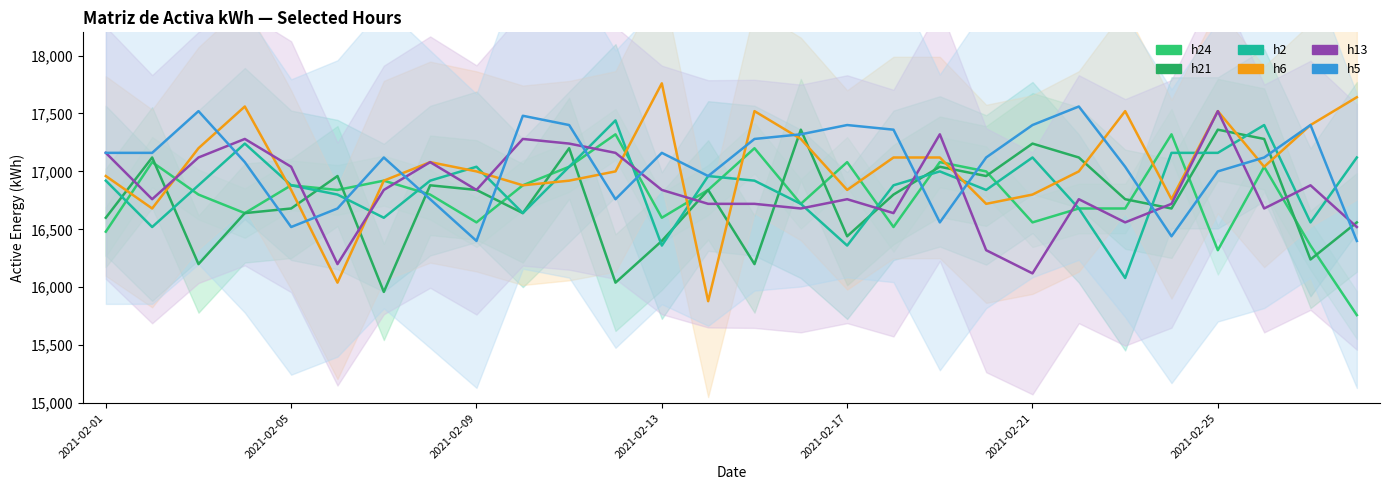

Which series ends up on top after the final intersection of h6 and h21?

h6